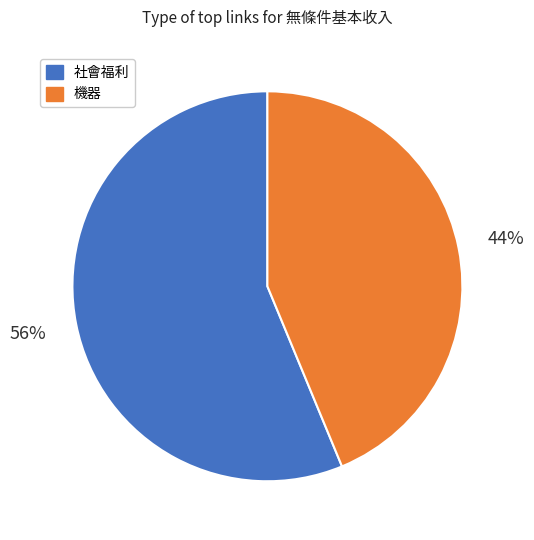

Does any single category account for the majority?

Yes